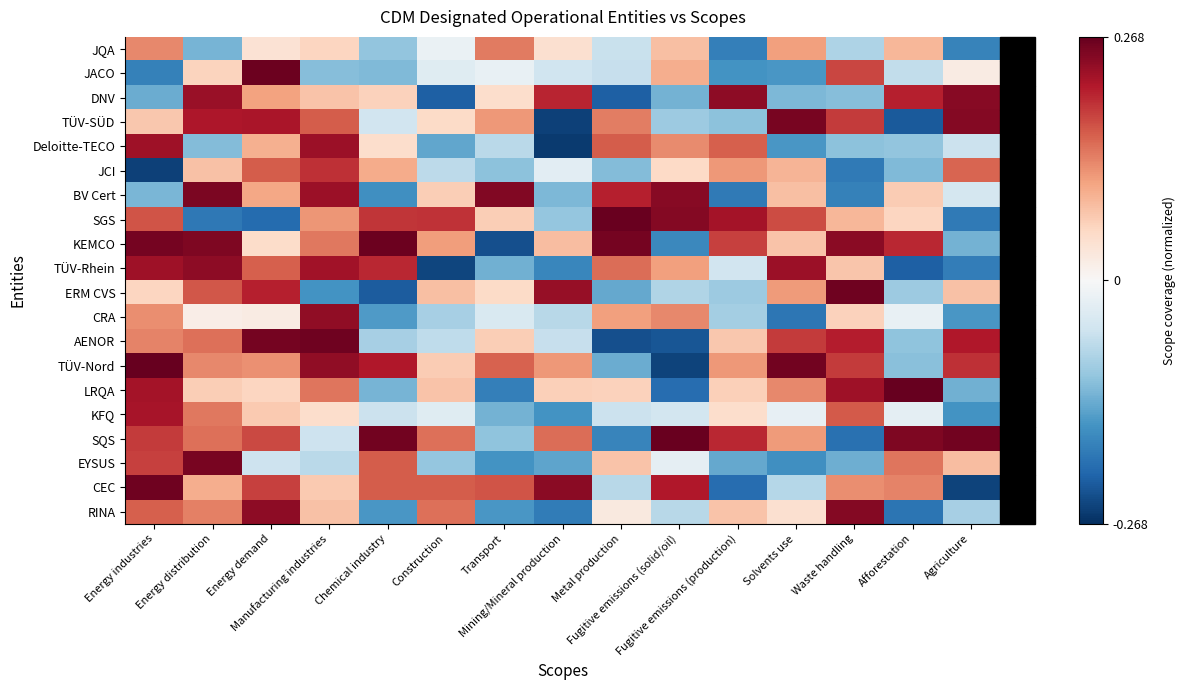

Which series has the largest total across all categories?

SQS